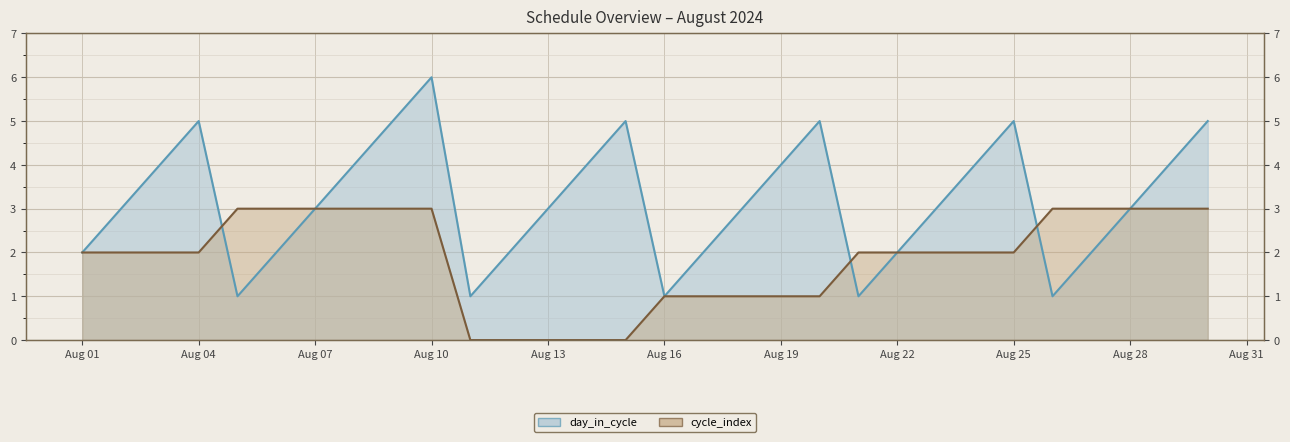

Reading left to right, what are all the values shown in this chart?

day_in_cycle: 2	3	4	5	1	2	3	4	5	6	1	2	3	4	5	1	2	3	4	5	1	2	3	4	5	1	2	3	4	5
cycle_index: 2	2	2	2	3	3	3	3	3	3	0	0	0	0	0	1	1	1	1	1	2	2	2	2	2	3	3	3	3	3